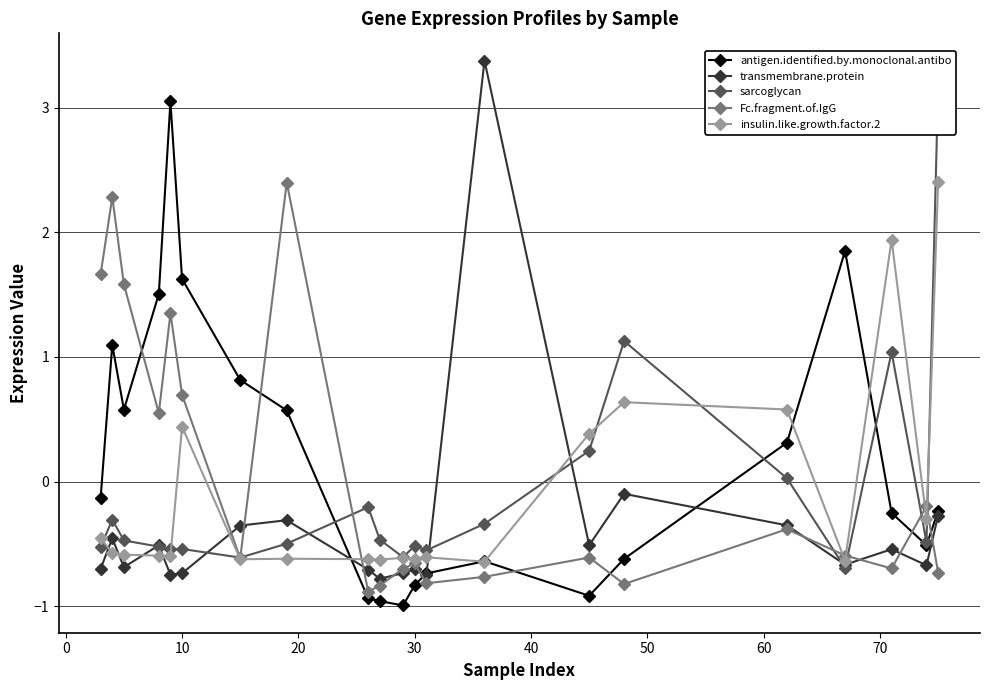

In Fc.fragment.of.IgG, how many points are lower than both neighbors (excluding endpoints)?

6